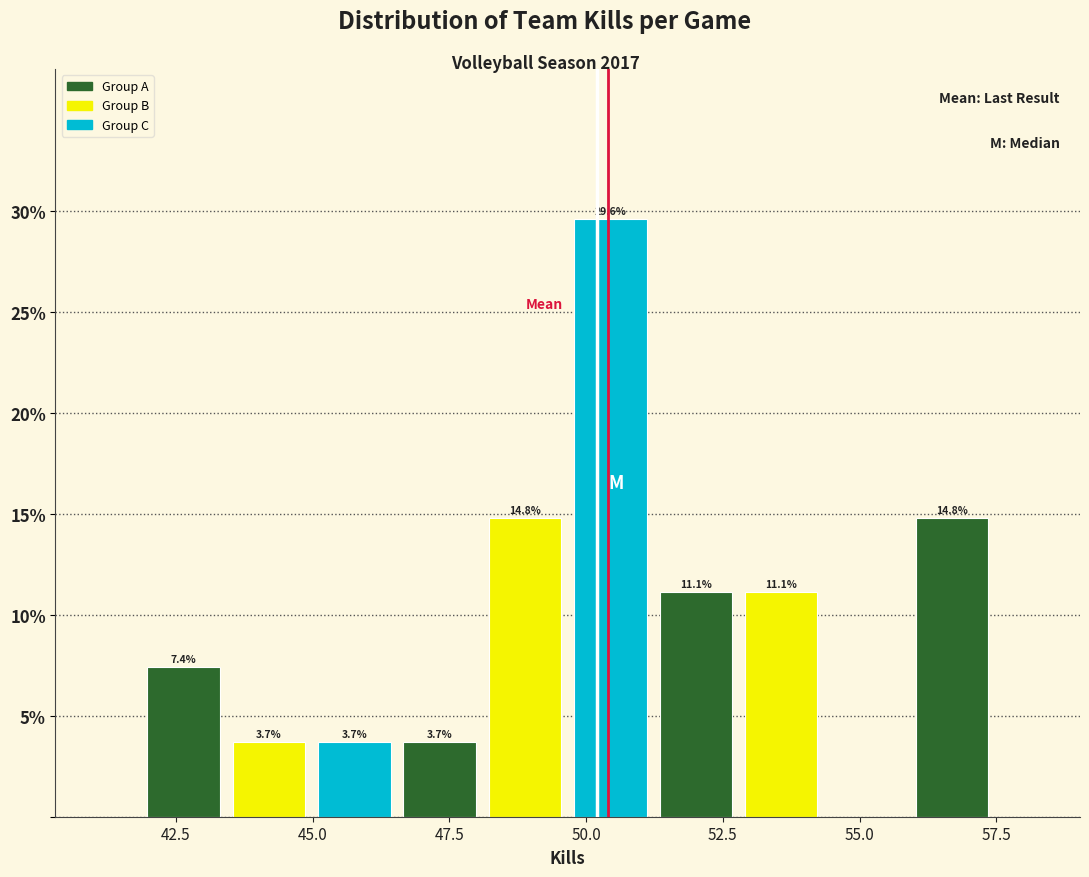

Around what value on the x-axis is the tallest bar? Give the approximate position of its centre, as read against the axis.

50.5